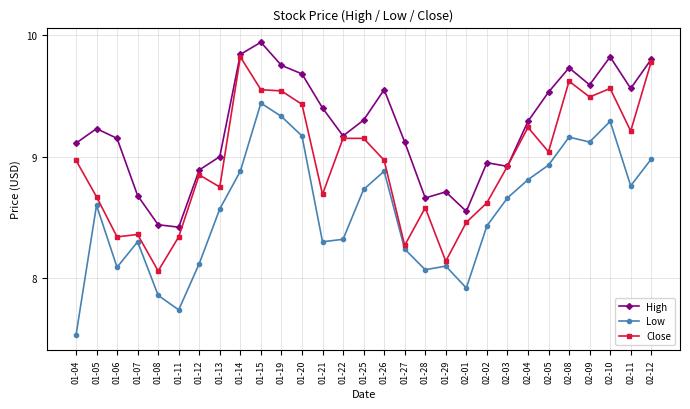

Which series has the widest spread of values?

Low